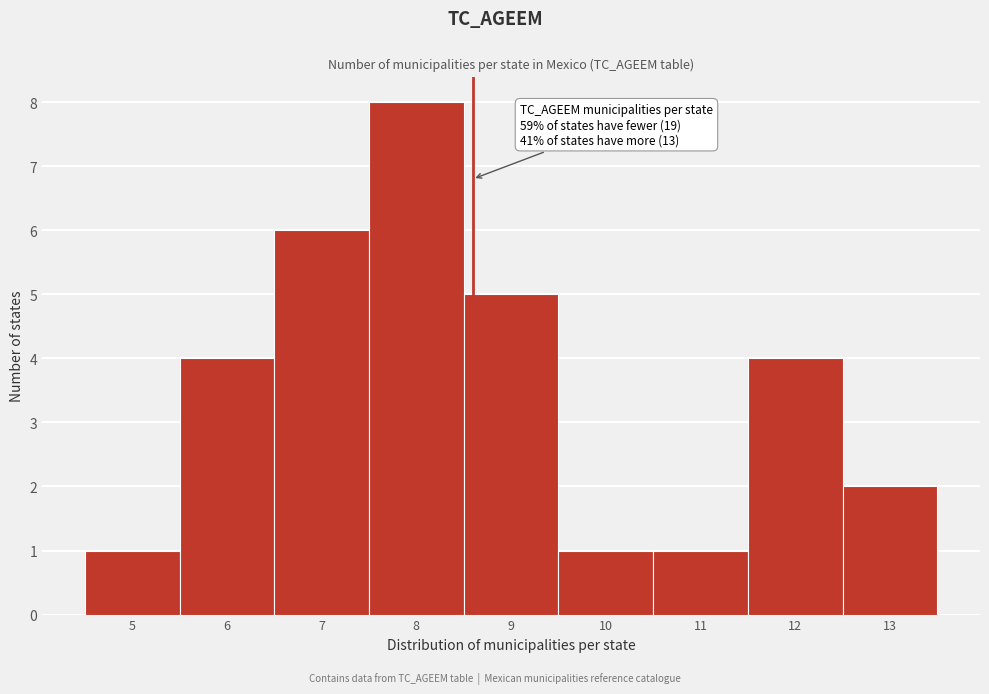

Over which range of the x-axis is the bar tallest?

7.5 to 8.5